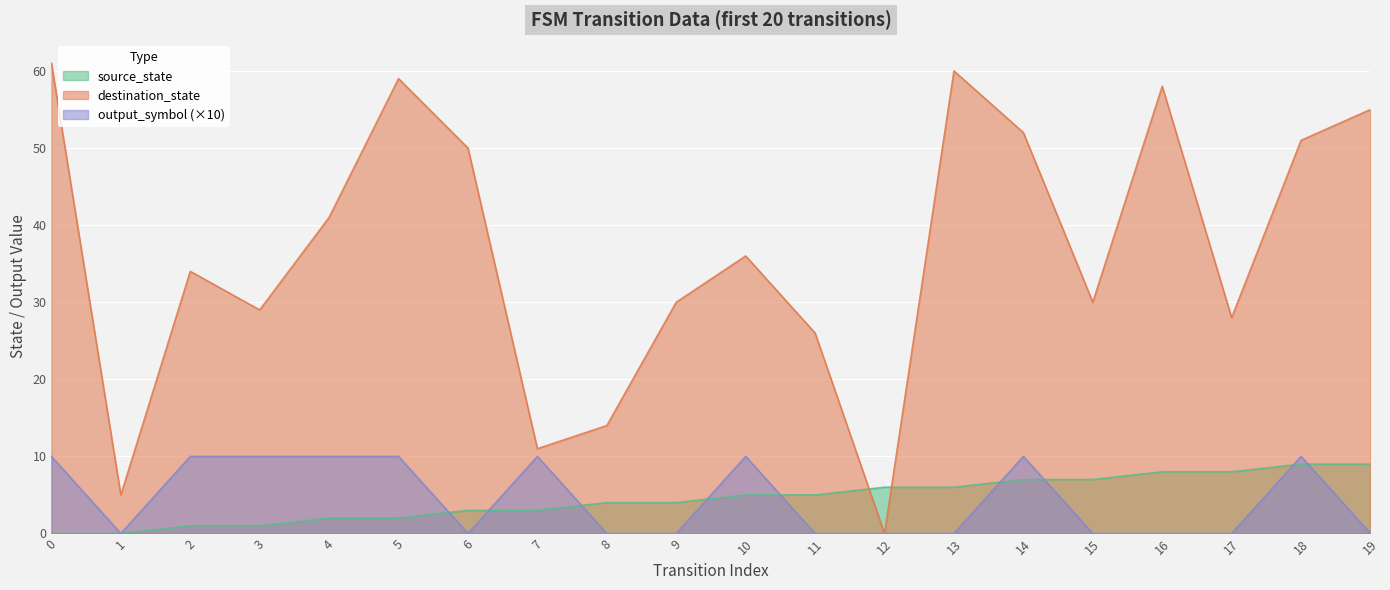

What is the difference between the destination_state values at 6 and 10?

14